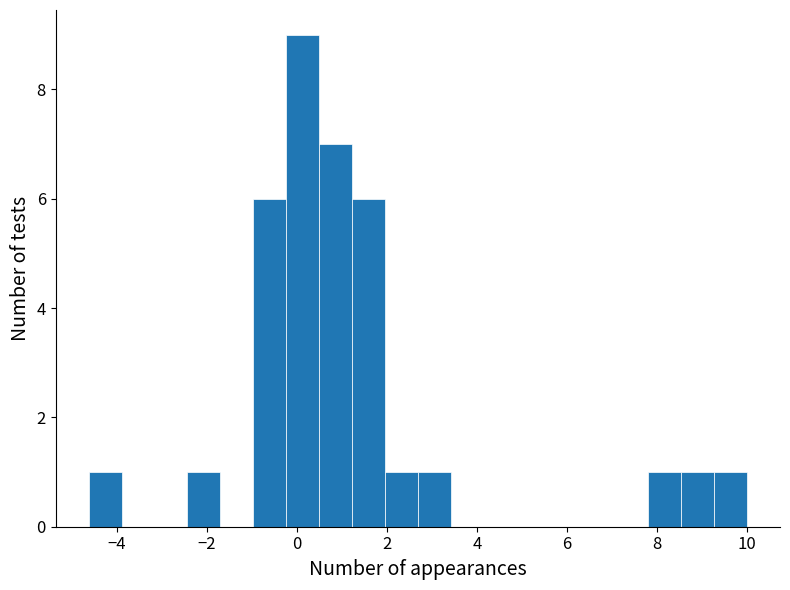

Read against the x-axis, roughly where is the centre of the tallest bar?

0.2